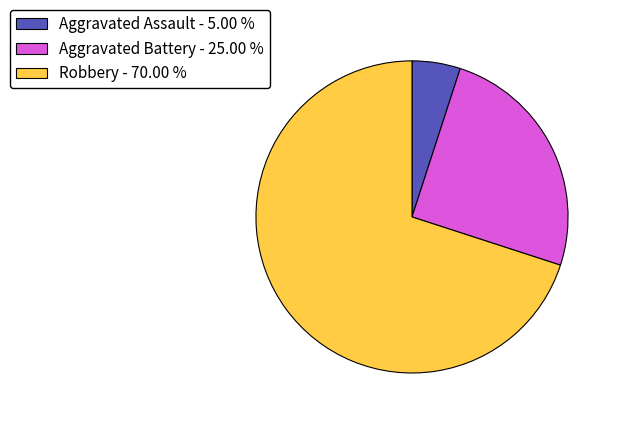

Is the sum of Aggravated Assault - 5.00 % and Aggravated Battery - 25.00 % greater than half?

No